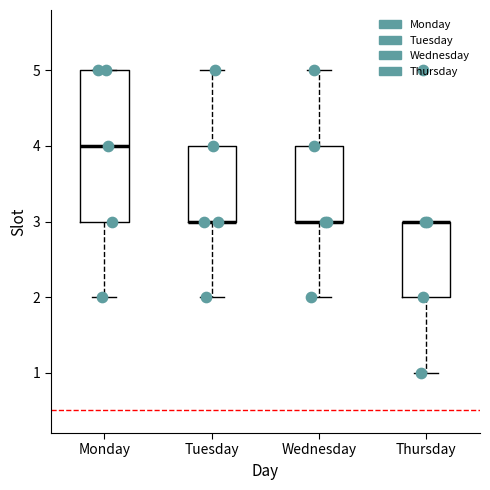

Reading left to right, transcribe this box plot: for each box, give where its median line is, the range the box spans, and where its two whiskers end, as read against the y-axis. The values are not printed on the chart, so give them approximately, as read against the axis.

Monday: median 4, box 3 to 5, whiskers 2 to 5
Tuesday: median 3 (drawn on the box's lower edge), box 3 to 4, whiskers 2 to 5
Wednesday: median 3 (drawn on the box's lower edge), box 3 to 4, whiskers 2 to 5
Thursday: median 3 (drawn on the box's upper edge), box 2 to 3, whiskers 1 to 3